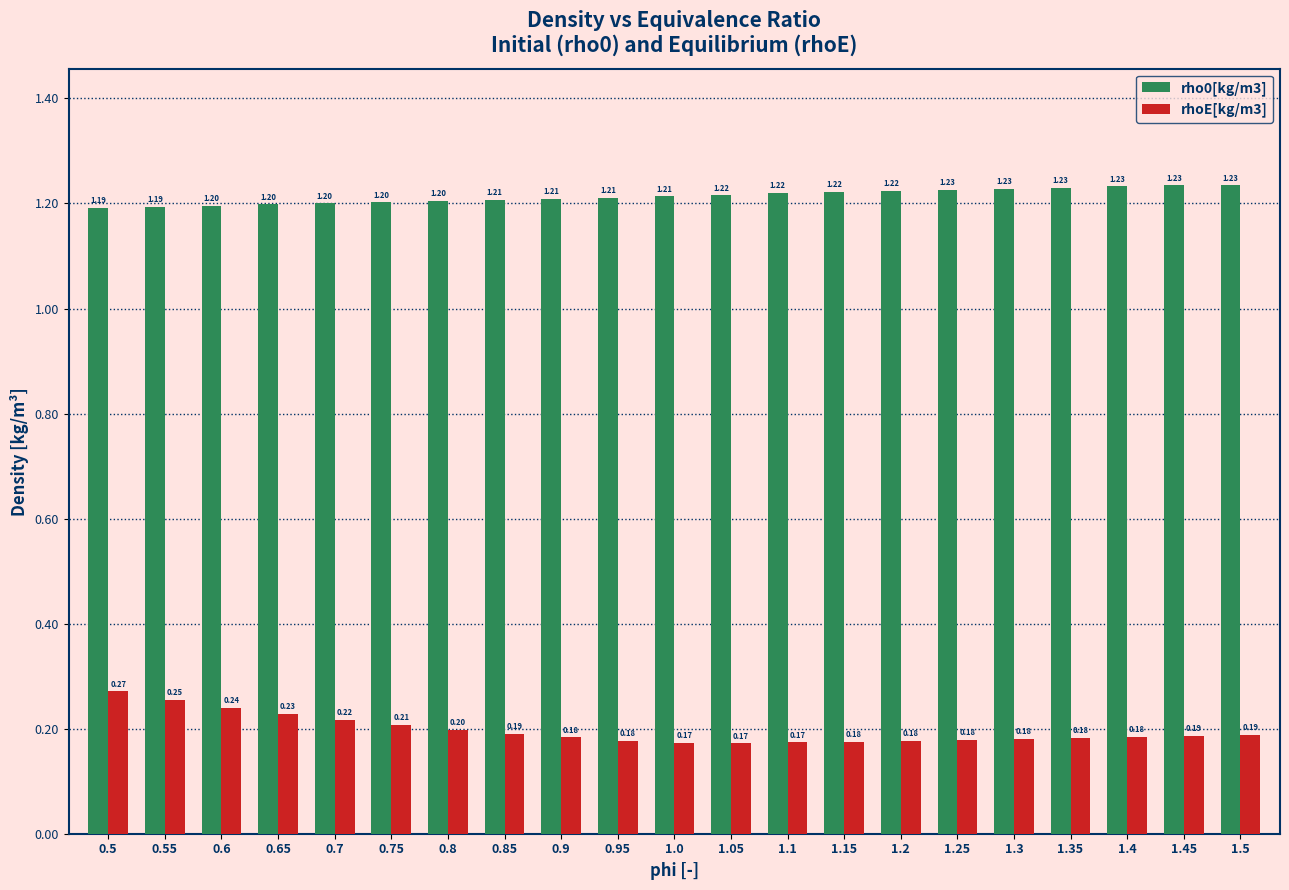

What is the spread (max minus min) of values at 0.5?

0.9